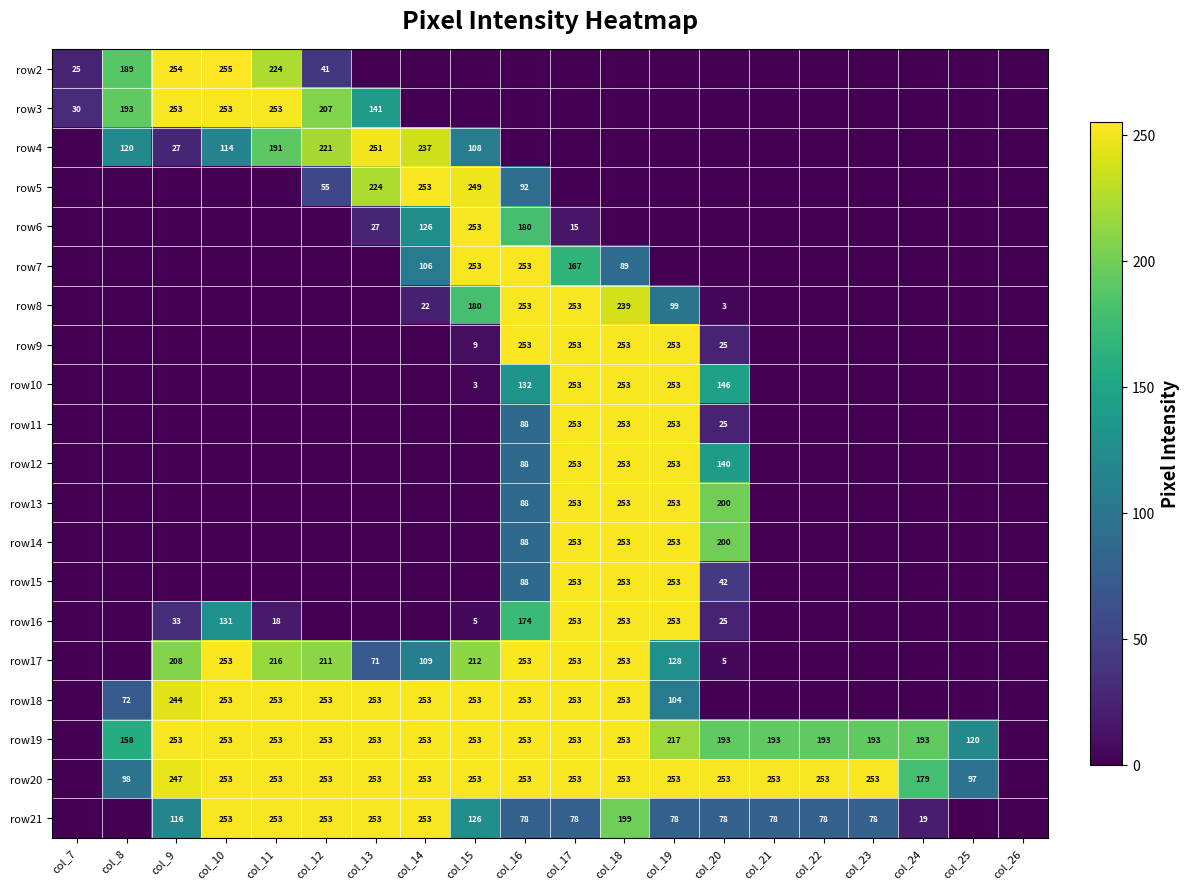

True or false: row17 has a value of 253 at col_17.

True